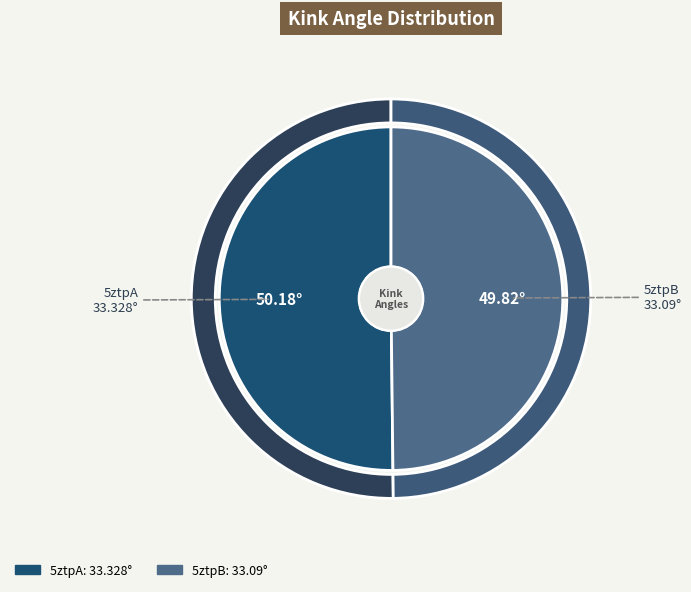

What is the change in value from 5ztpA to 5ztpB?

-0.2